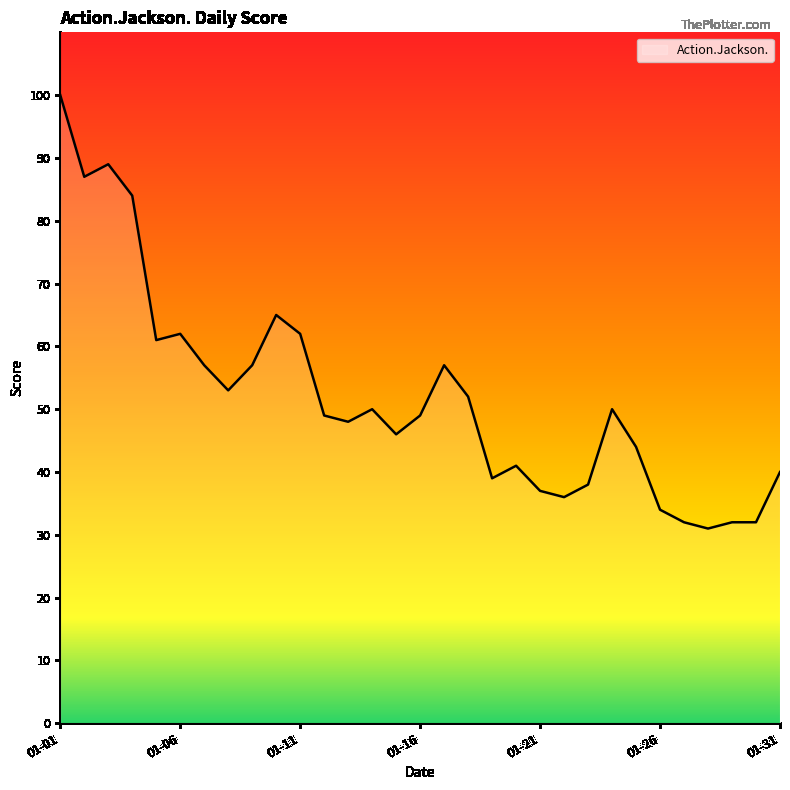

What is the smallest value displayed?

31